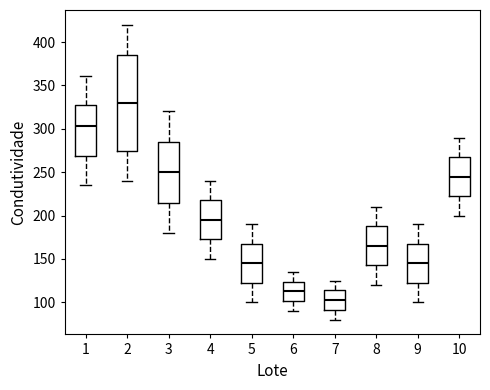

Which box is the tallest, from its lower edge to its upper edge?

2